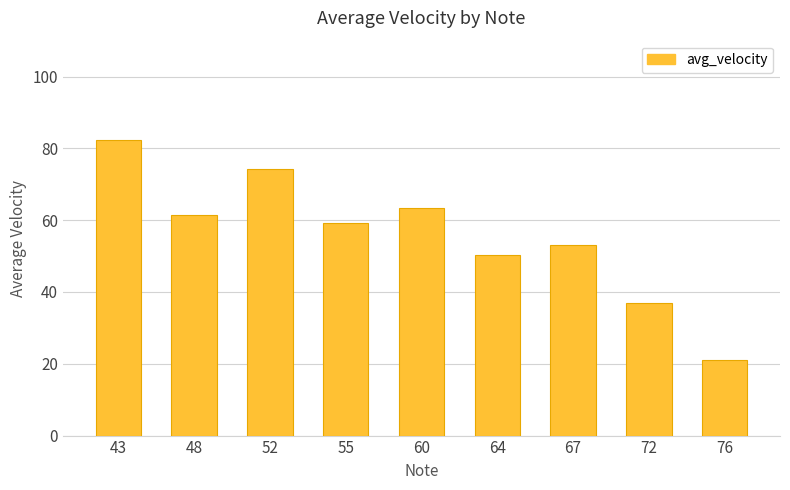

Count the number of data series in this chart.

1